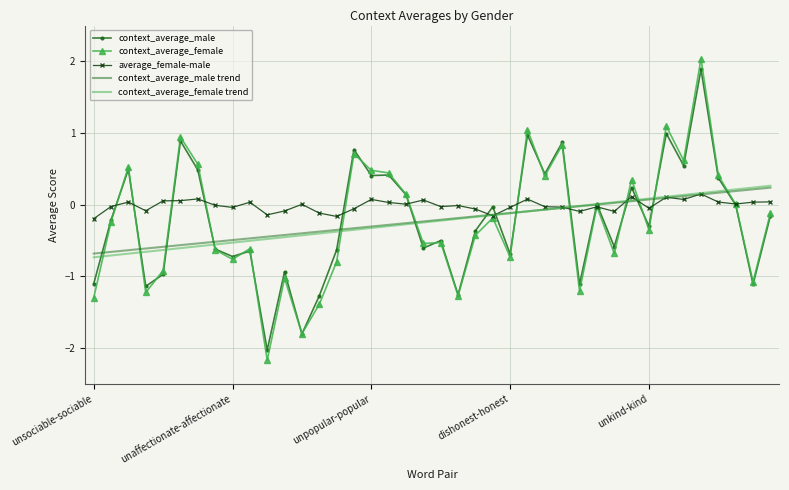

Which series has the largest total across all categories?

average_female-male